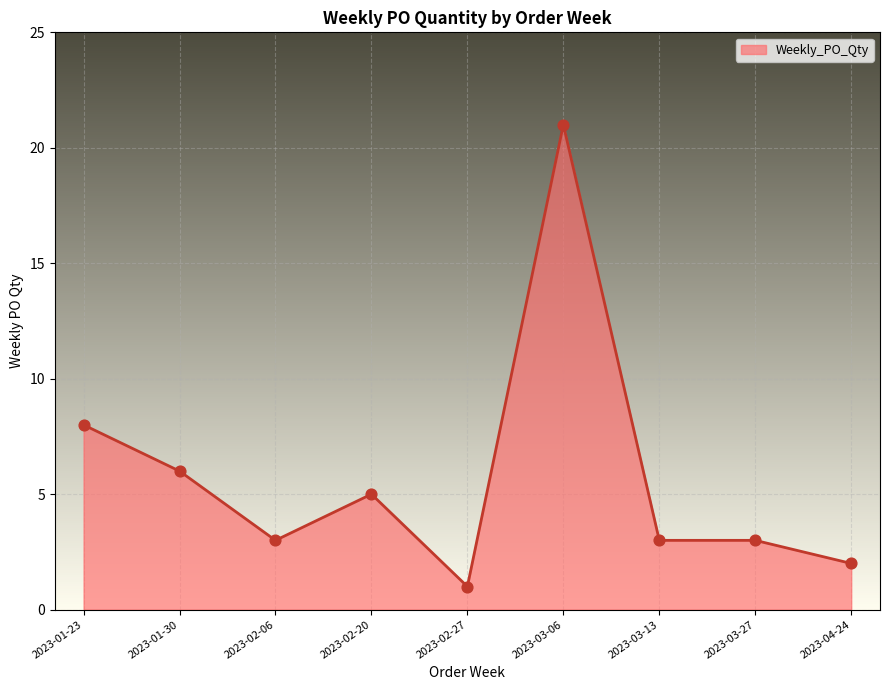

What is the change in value from 2023-01-30 to 2023-04-24?

-4